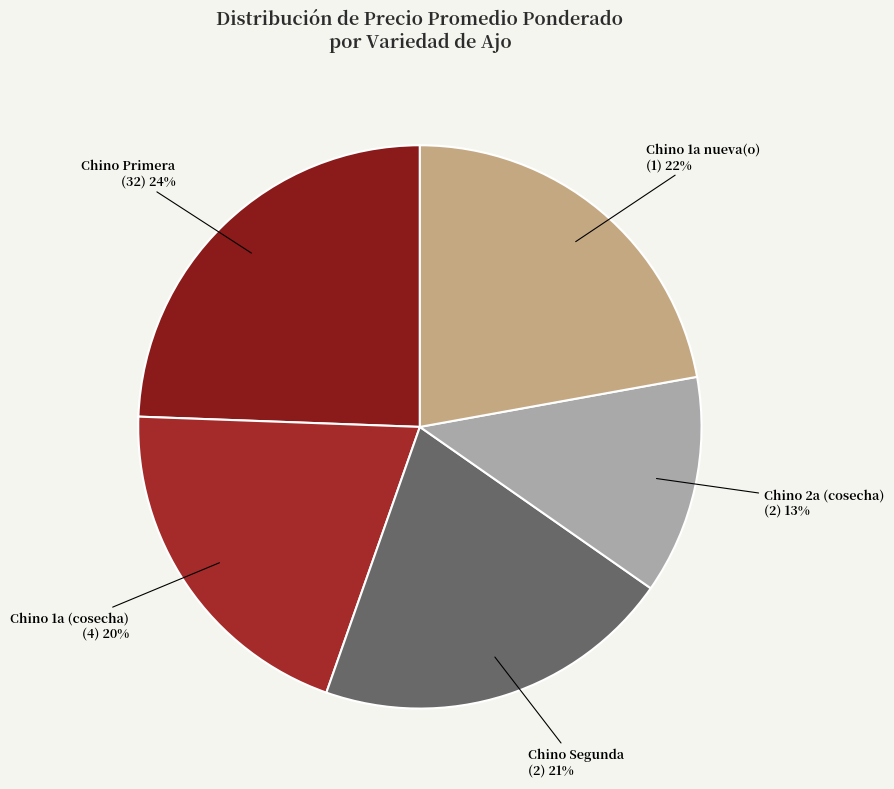

The Chino Segunda slice represents 21% of the pie. True or false?

True